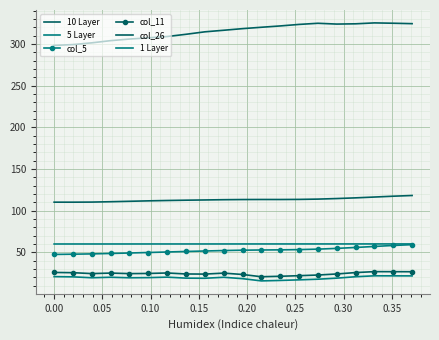

How many data points in 10 Layer are above 318?

10